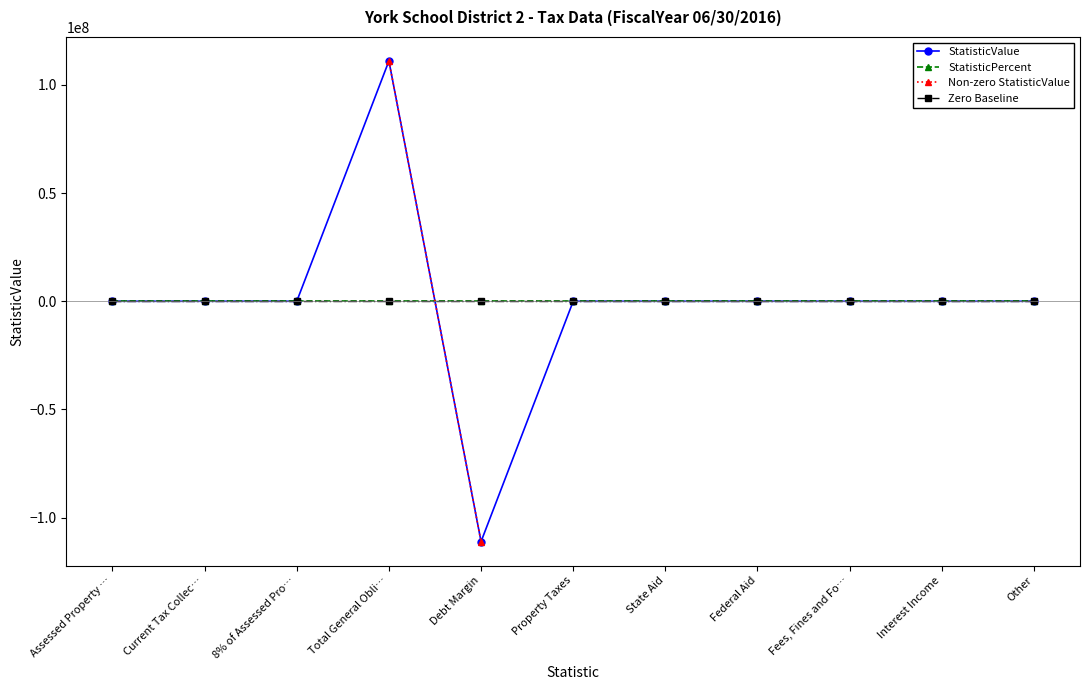

What is the maximum value shown in the chart?

111080000.0